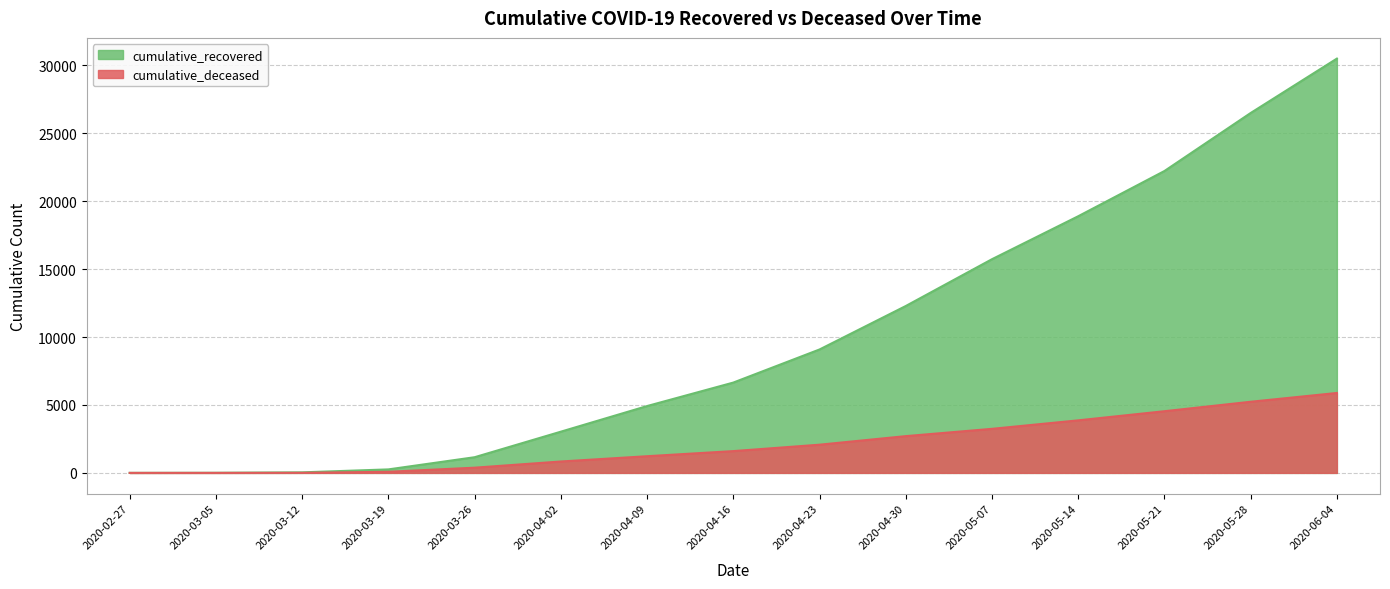

Which has a higher value, 2020-03-19 or 2020-04-02?

2020-04-02